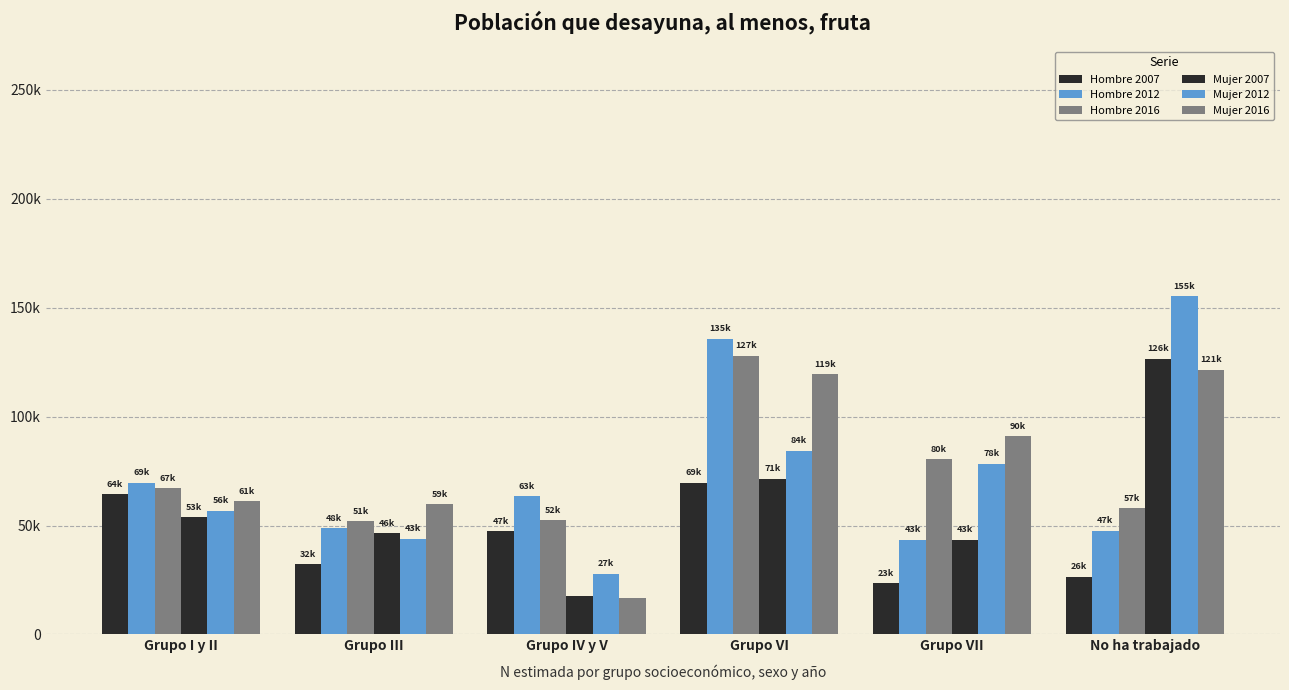

Where does the Hombre 2007 series first go above 47414?

Grupo I y II